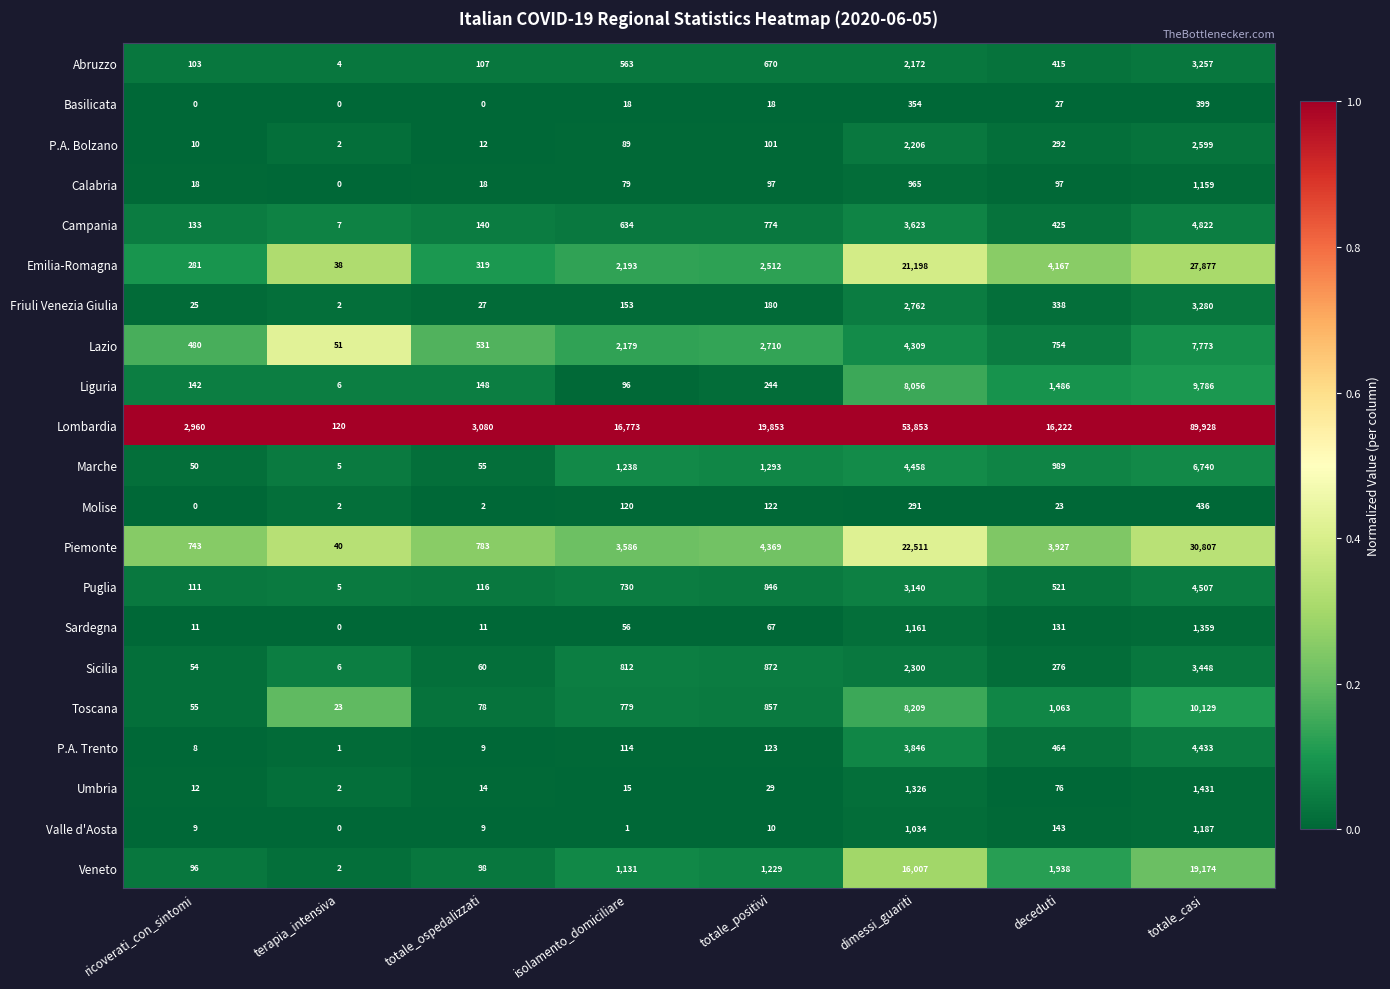

Is the value of Puglia at totale_positivi greater than the value of Veneto at terapia_intensiva?

Yes